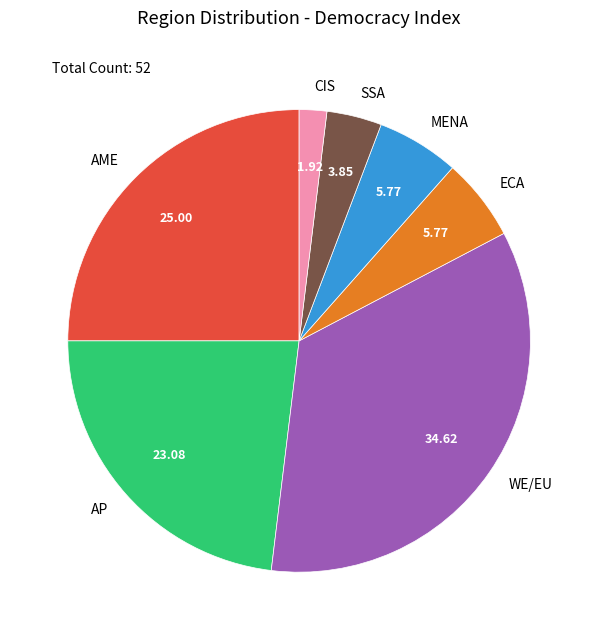

Which category has the biggest portion of the pie?

WE/EU